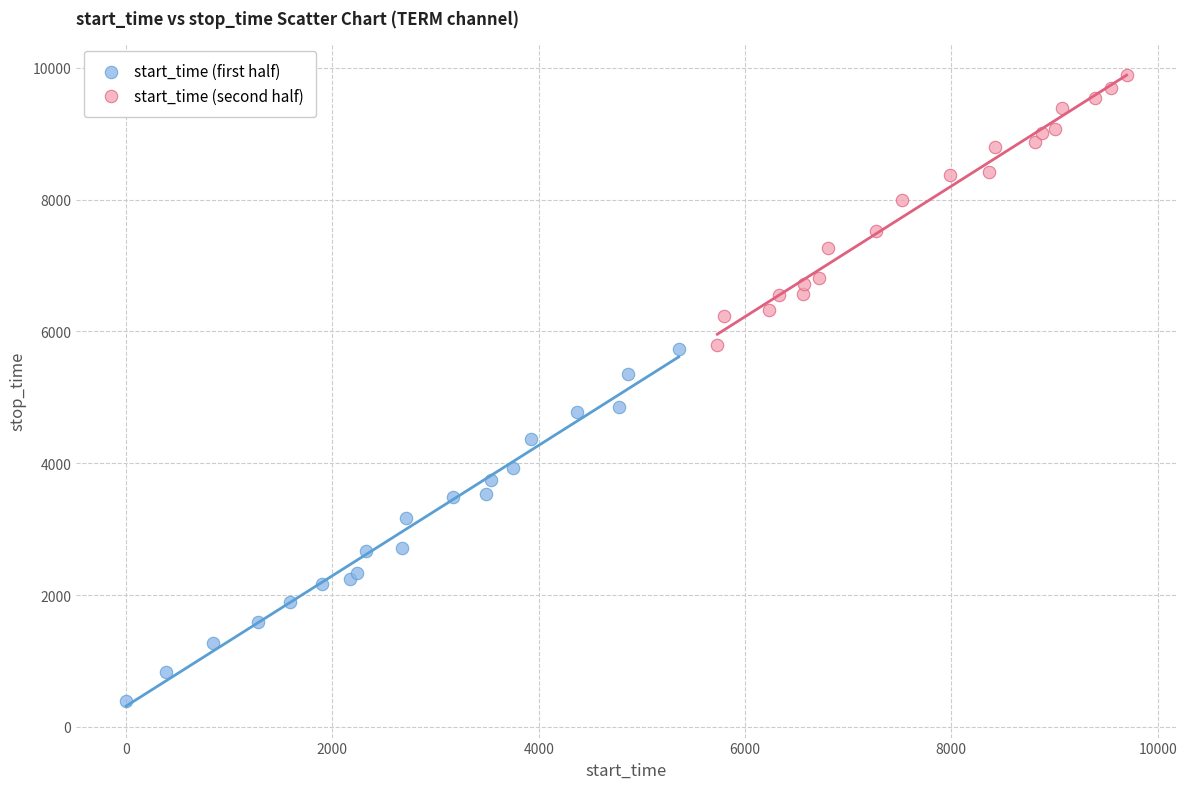

Which series contains the highest Y value?

start_time (second half)